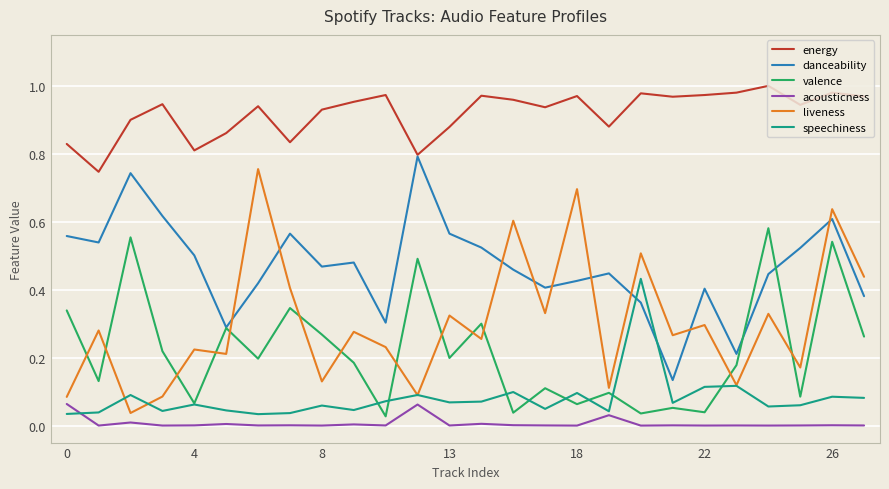

True or false: danceability and acousticness cross at least once.

False